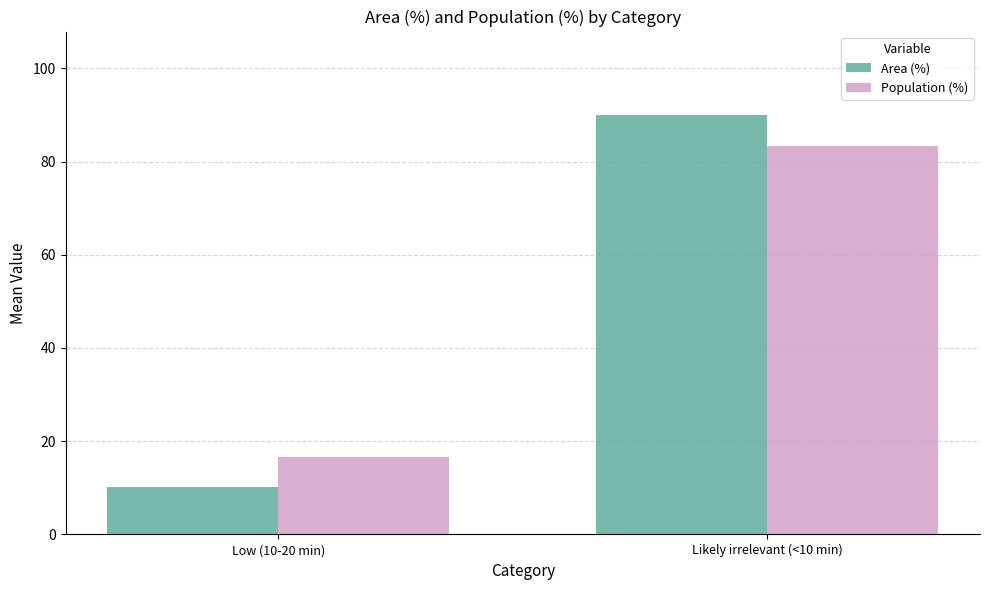

The Area (%) series shows 89.9 at Likely irrelevant (<10 min). True or false?

True